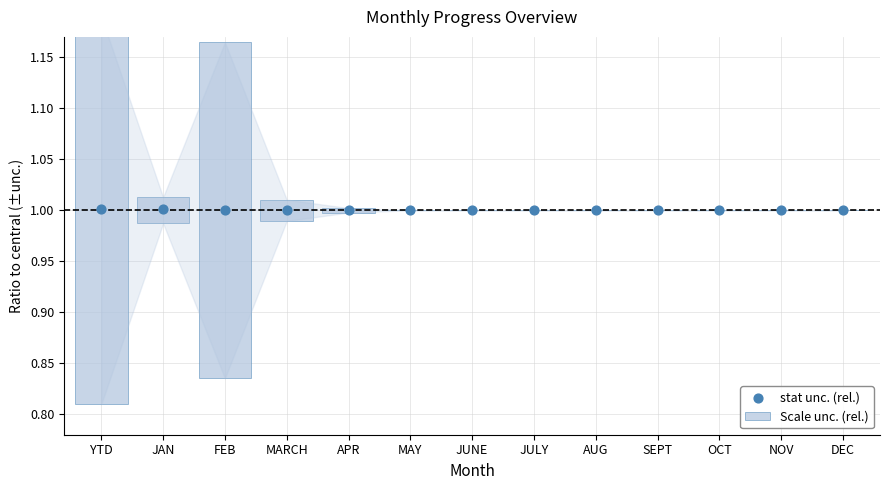

Between DEC and APR, which is larger?

DEC